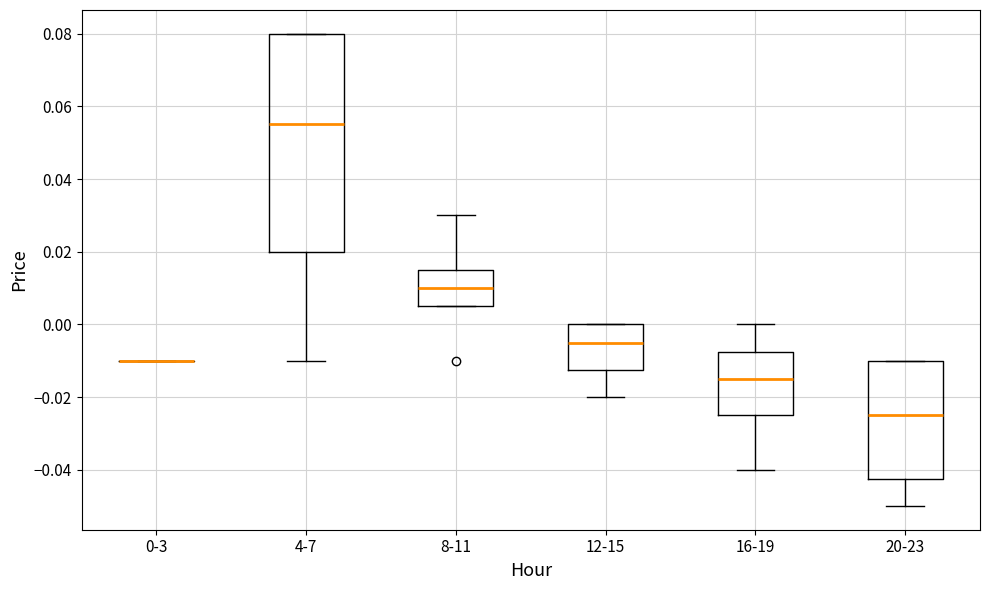

Where is the upper edge of the box for 8-11 on the y-axis? The values are not printed on the chart, so give them approximately, as read against the axis.

0.016